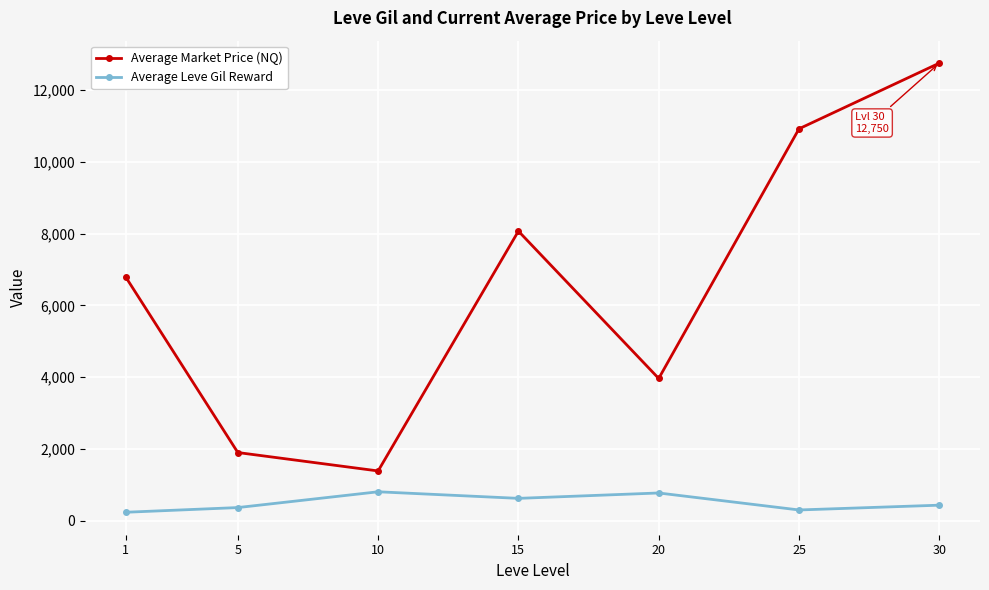

Which series changed the most between 15 and 25?

Average Market Price (NQ)